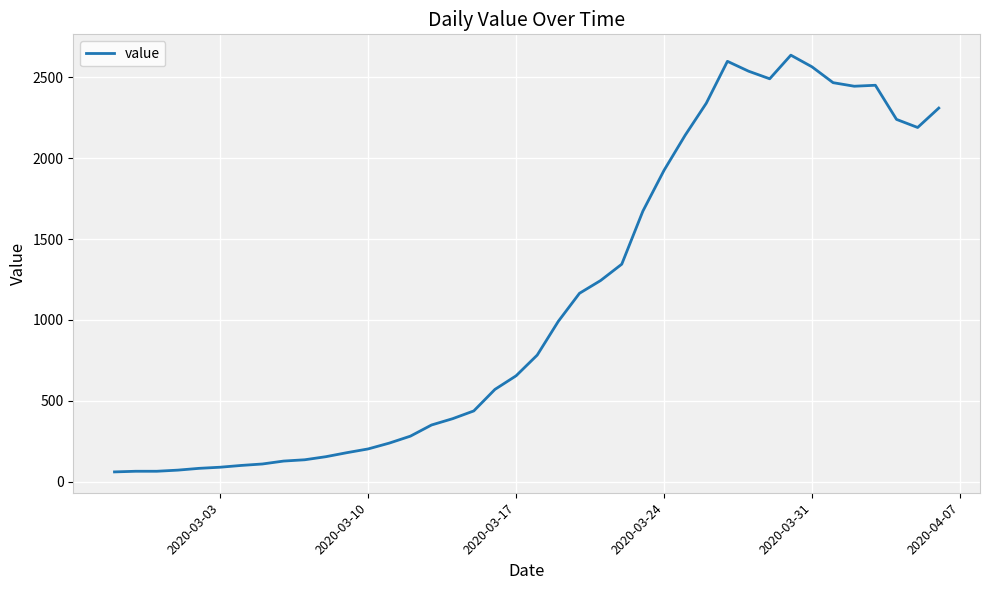

Is this an area chart (filled region under the line)?

No